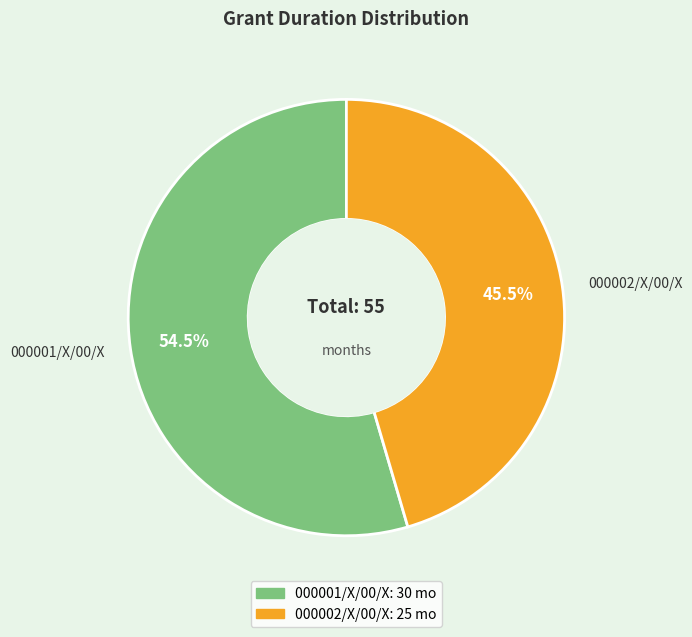

Which slice is the smallest?

000002/X/00/X